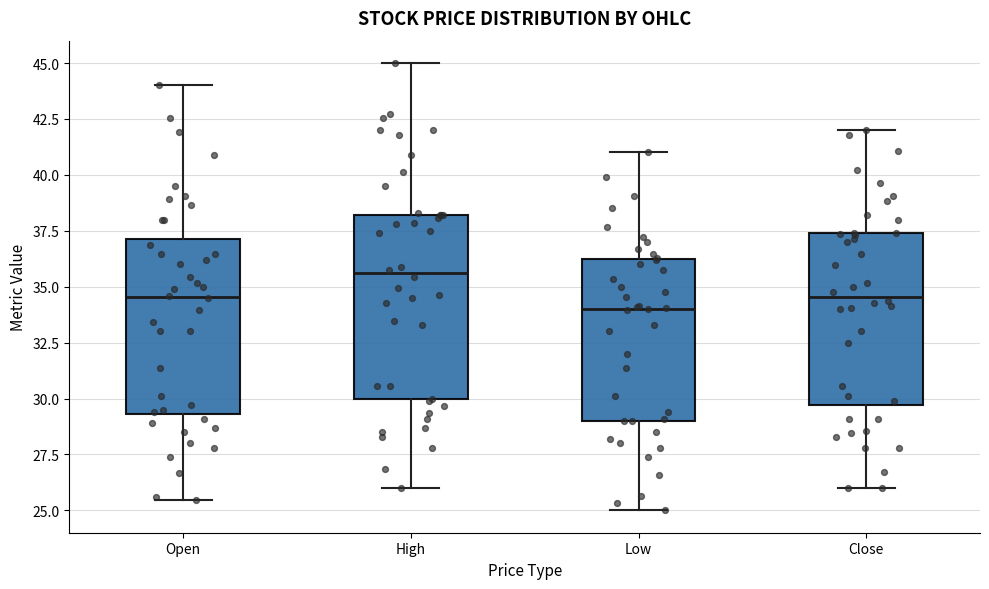

Which box's median line is the lowest?

Low